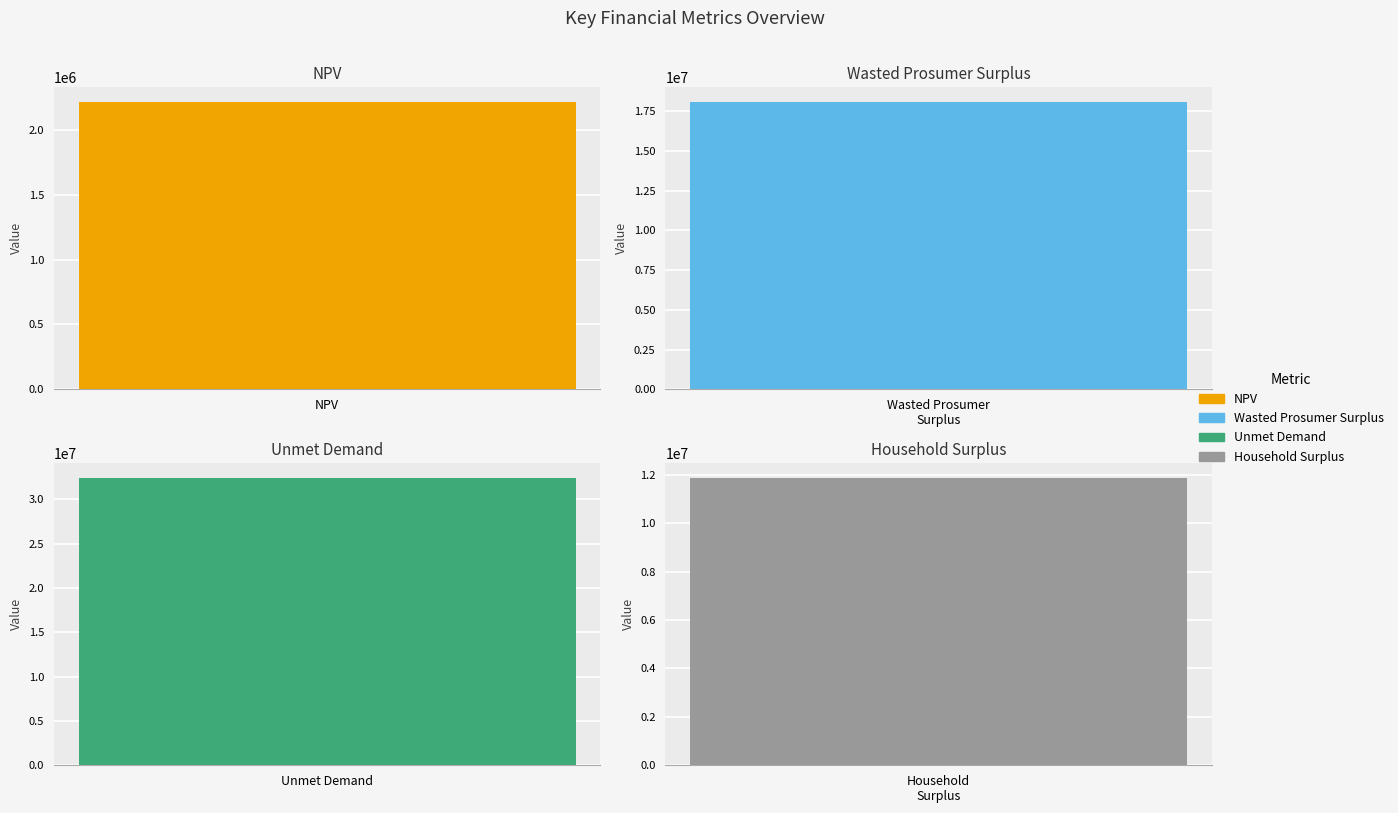

Reading left to right, extract all data points from this chart.

NPV=2216251.5	Wasted Prosumer Surplus=18093321.8	Unmet Demand=32453085.2	Household Surplus=11876078.1